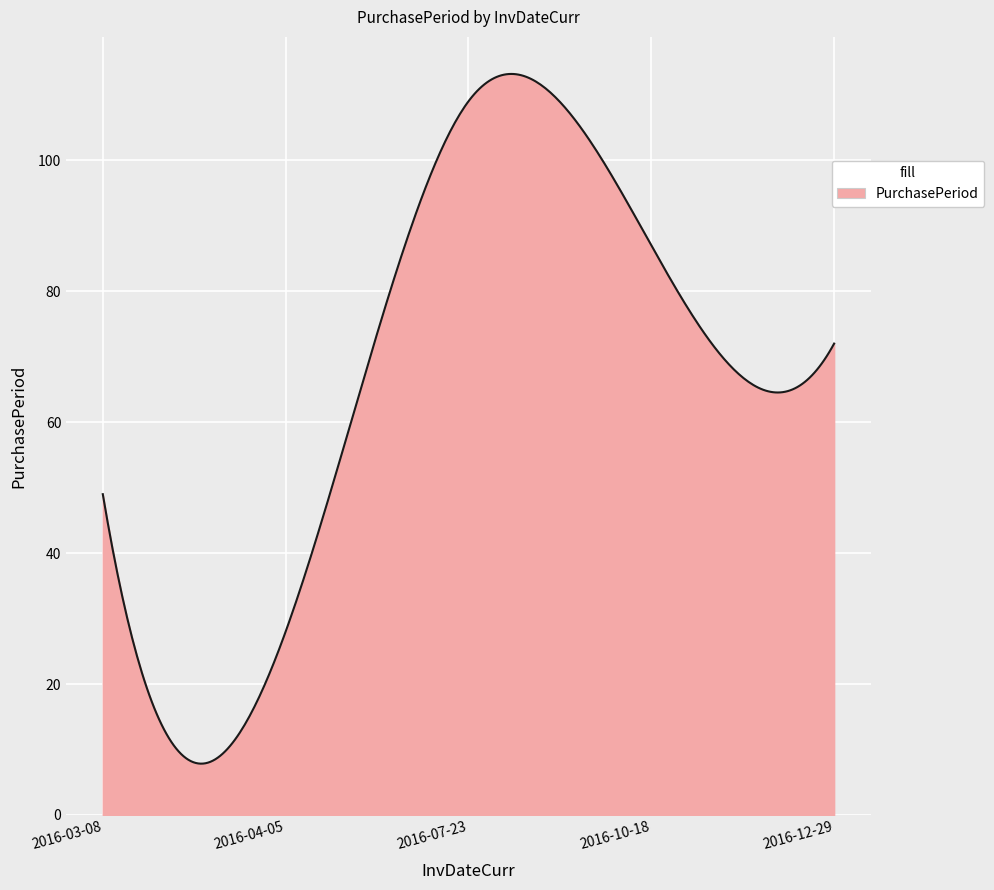

How many distinct data groups are displayed?

1